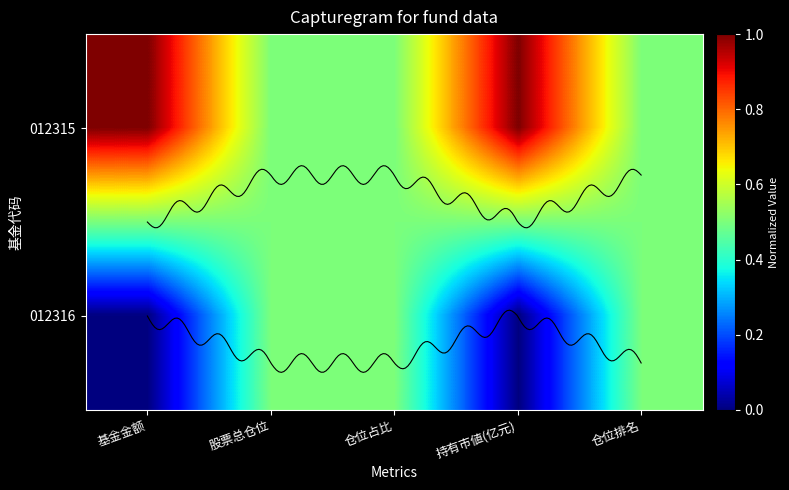

The 012316 series shows 0.5 at 仓位占比. True or false?

True